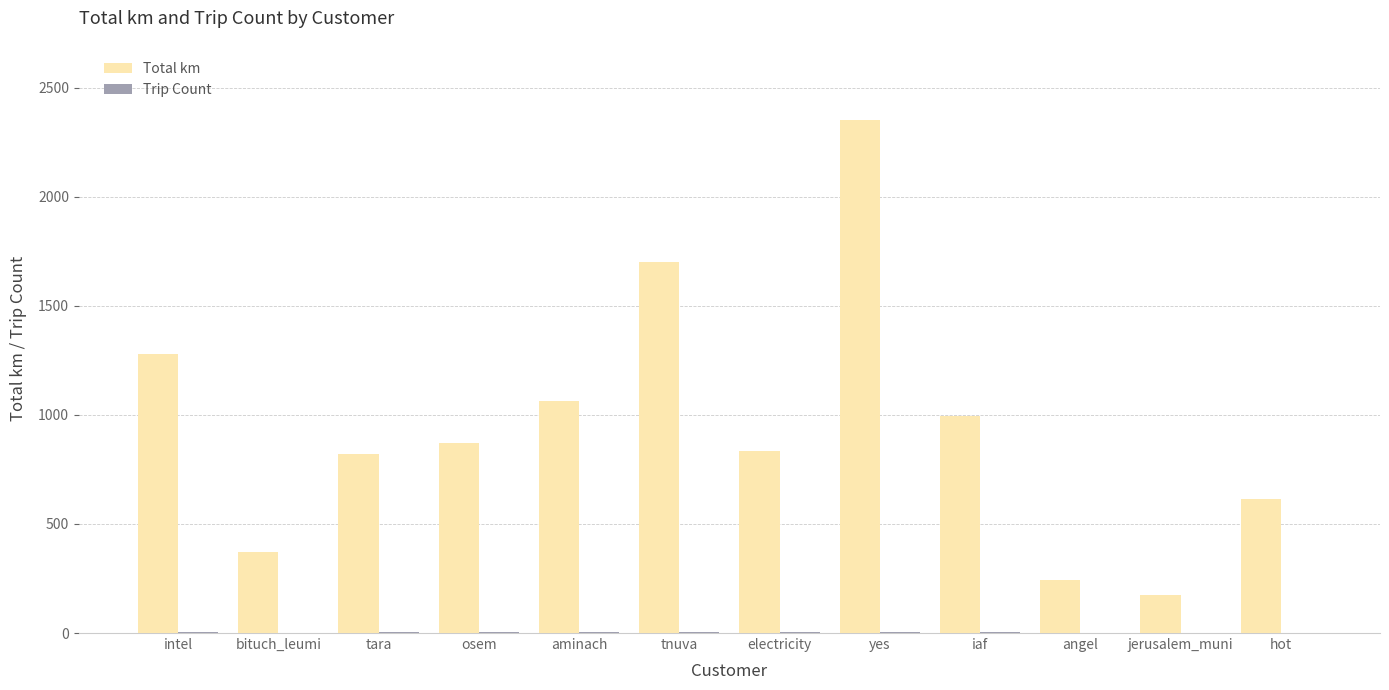

Which series has the largest total across all categories?

Total km